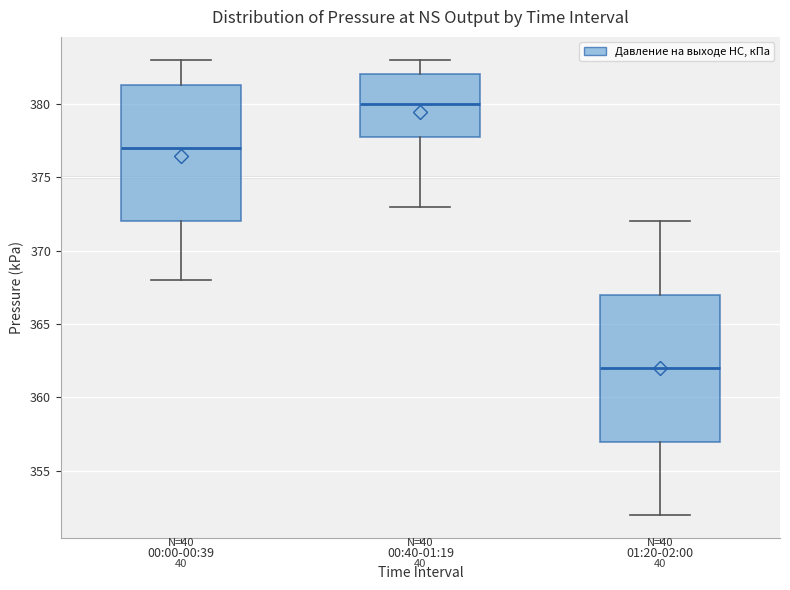

Which box's median line is the lowest?

01:20-02:00